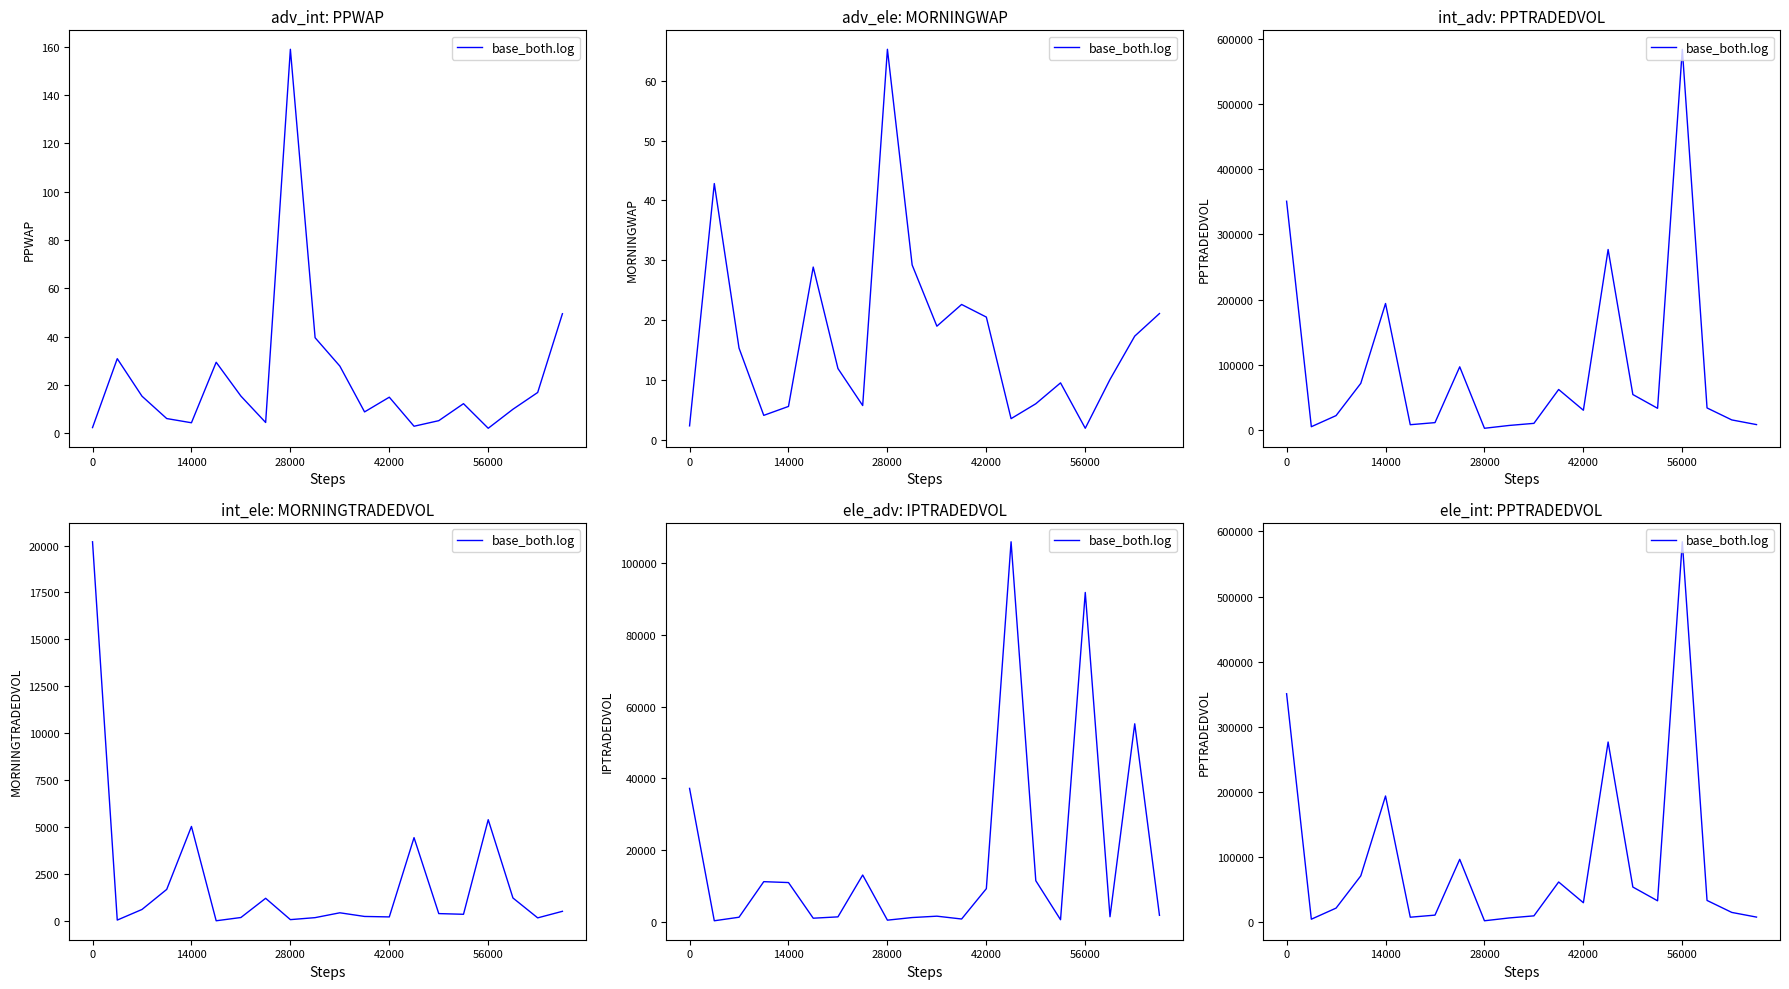

What is the difference between the values at 5 and 15?

25193.5